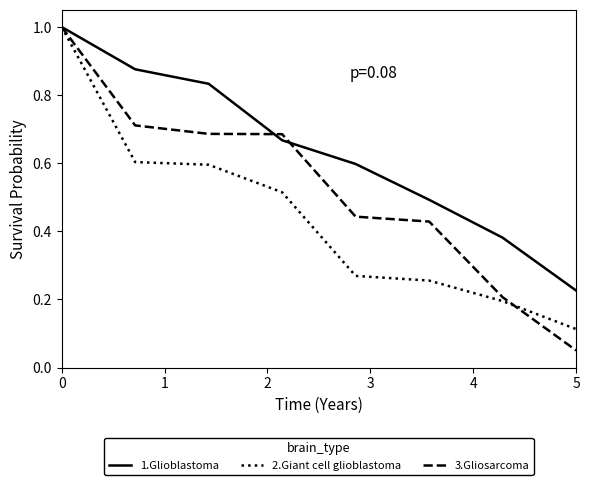

Which series has the largest total across all categories?

1.Glioblastoma